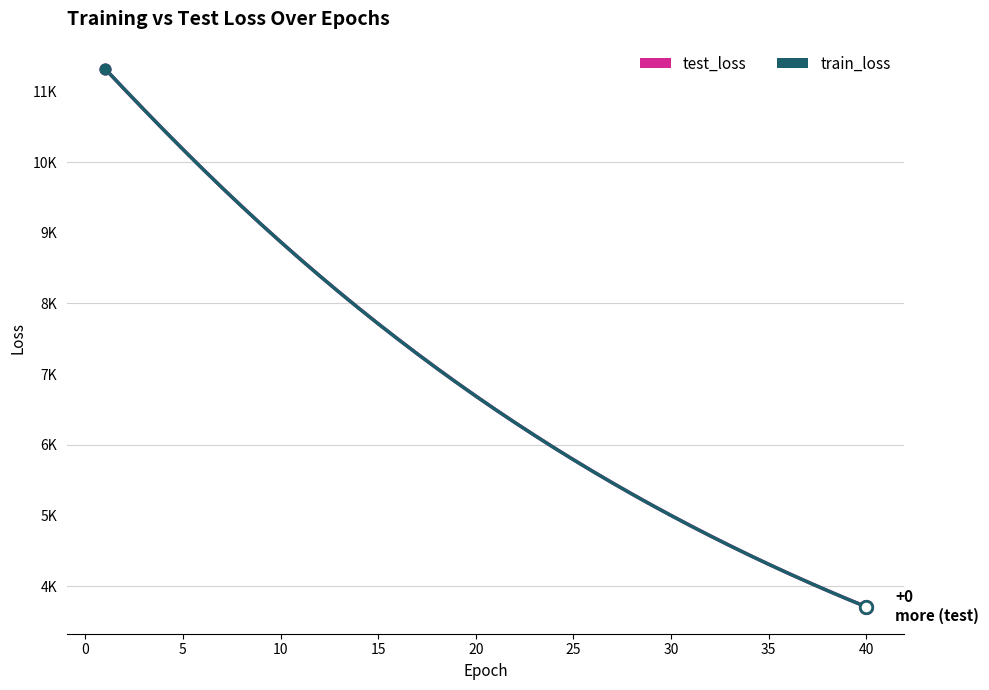

Which series contains the highest Y value?

train_loss